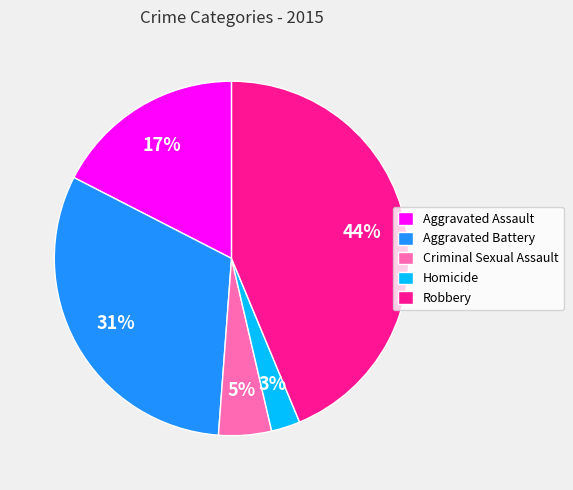

Count the number of slices in the pie.

5